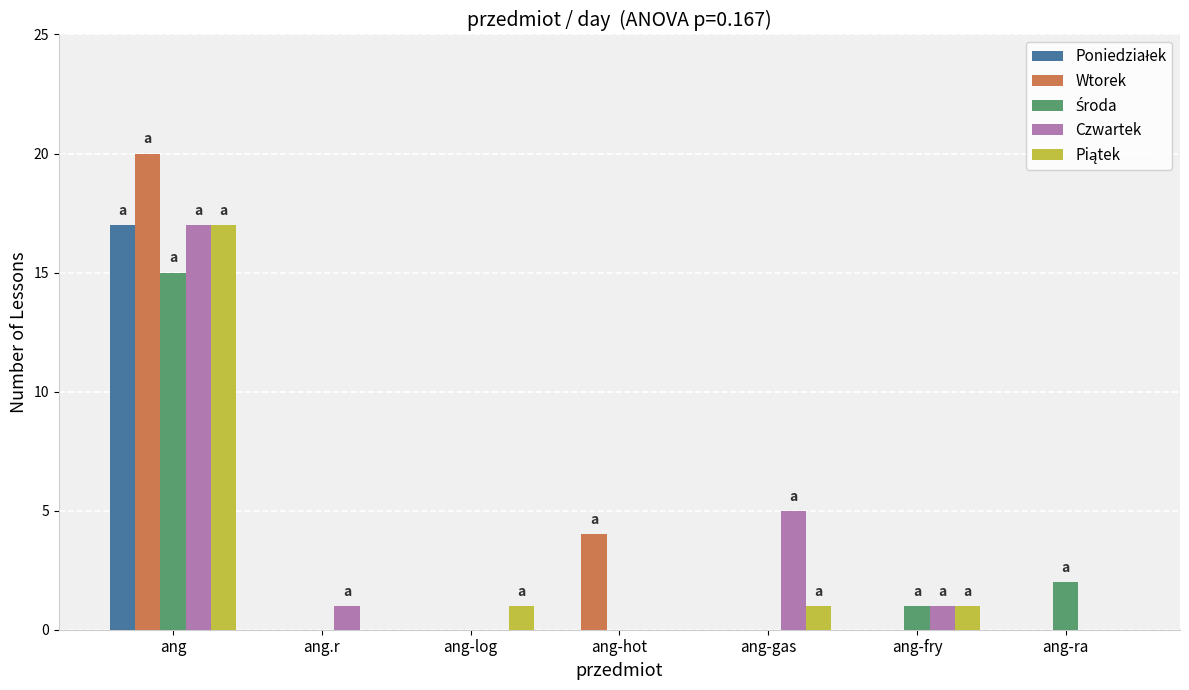

Which series has the largest range (max minus min)?

Wtorek